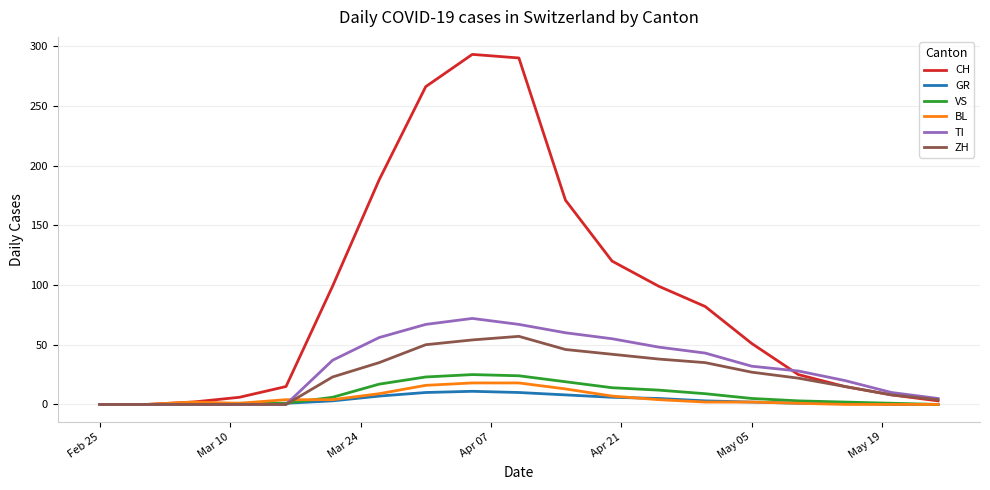

Which series has the largest range (max minus min)?

CH